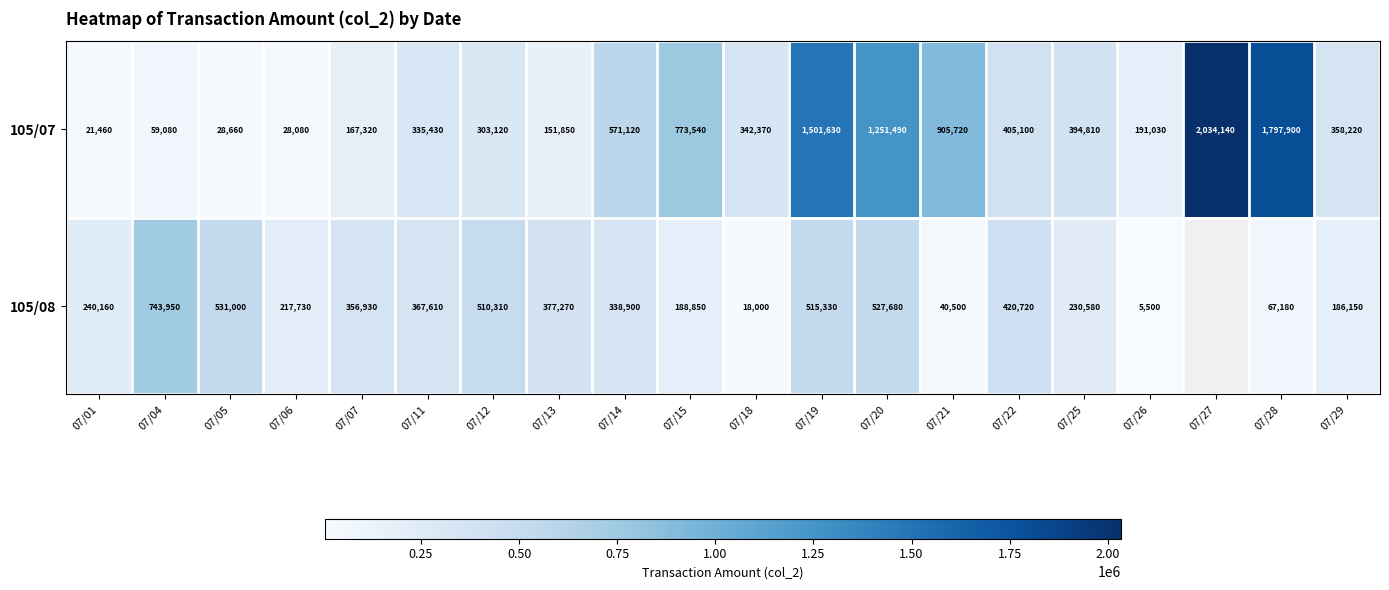

What is the total value across all series at 07/05?

559660